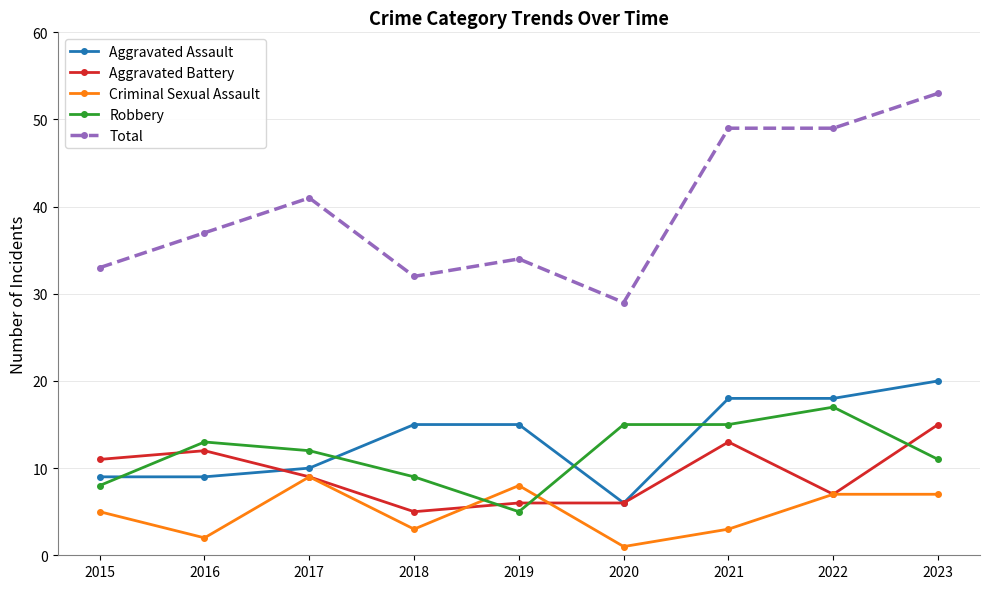

What is the sum of all Aggravated Battery values?

84